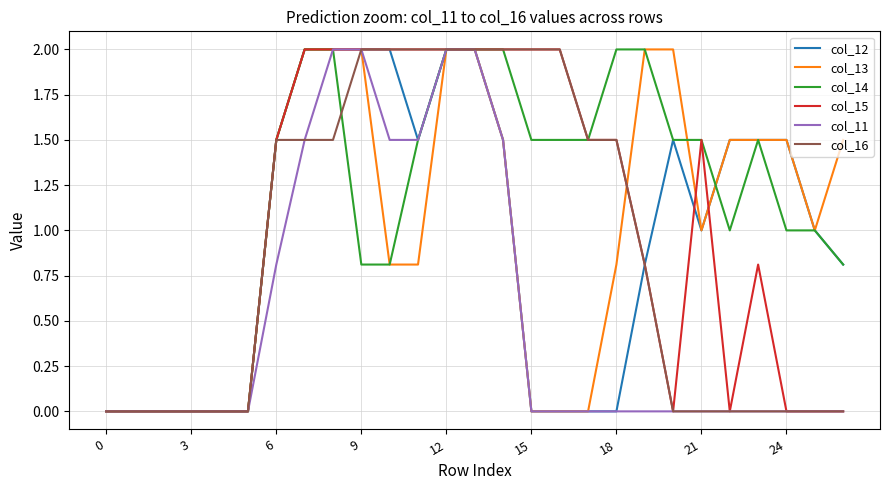

What is the greatest value displayed?

2.0